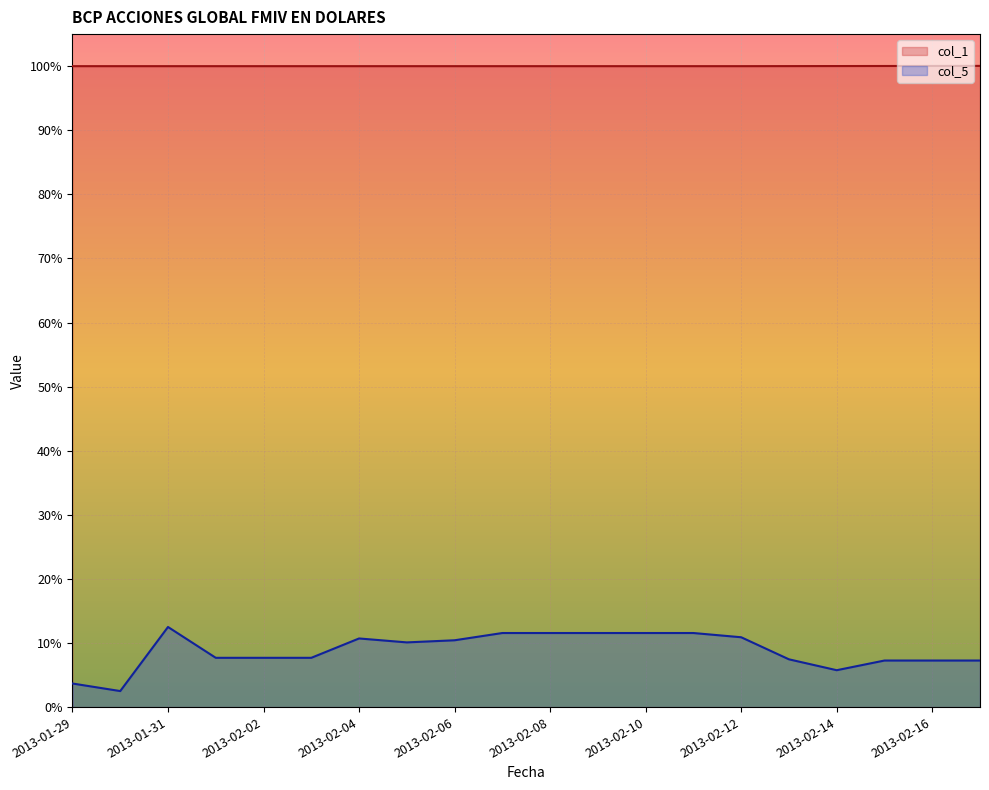

What position from the right is 2013-02-10?

8